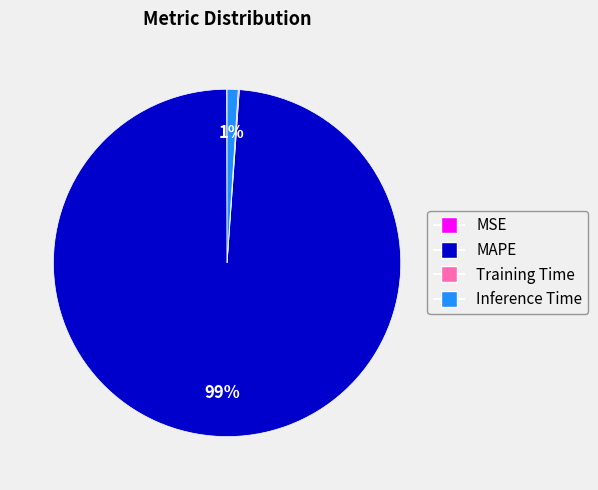

What is the largest slice in the pie chart?

MAPE